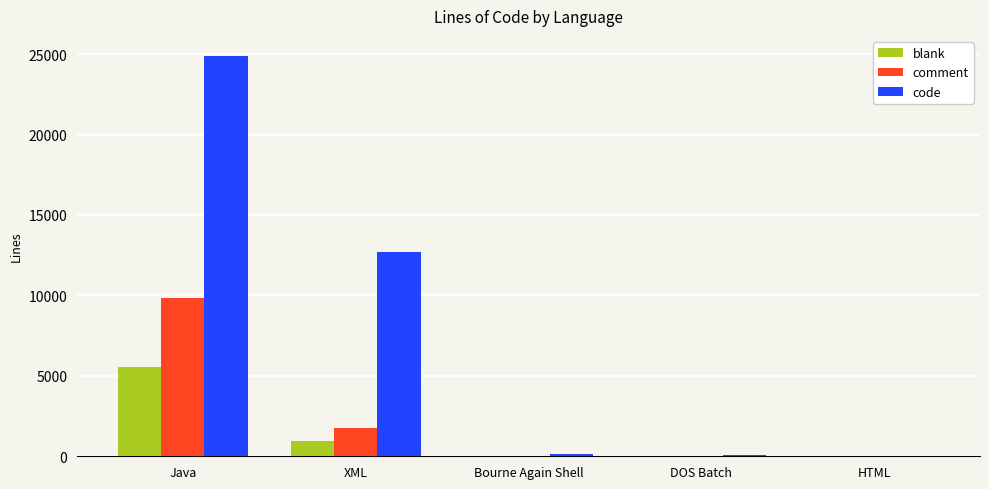

True or false: code has a value of 9008 at Java.

False